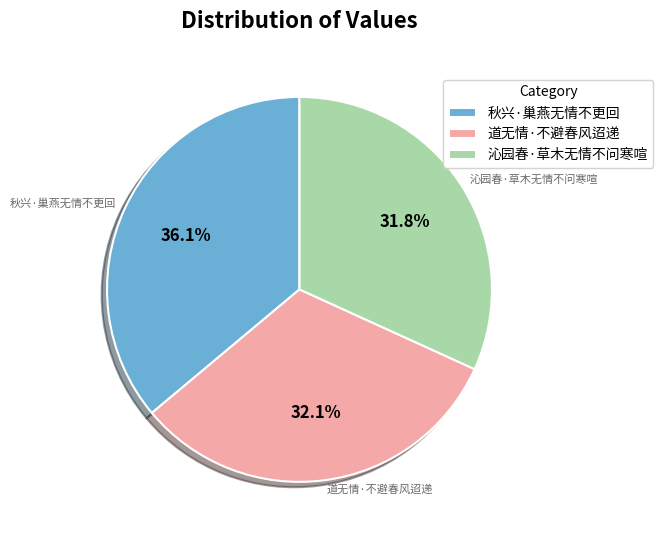

Approximately how many times larger is the value at 秋兴·巢燕无情不更回 compared to 道无情·不避春风迢递?

1.1